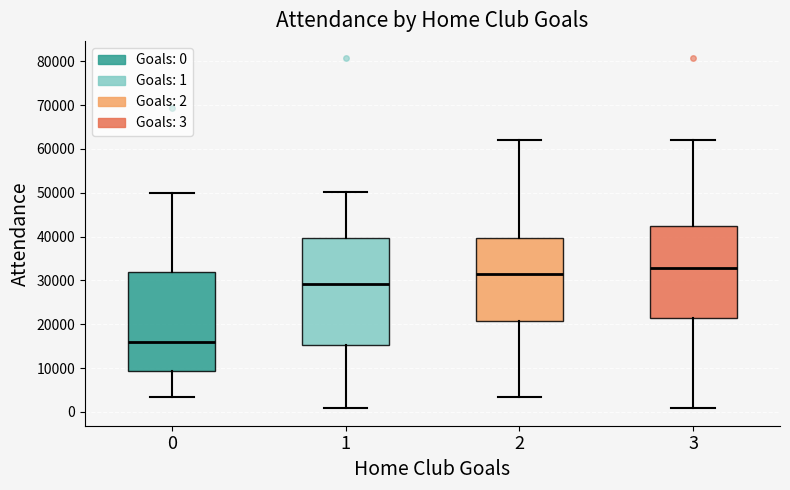

Which box's median line is the lowest?

0